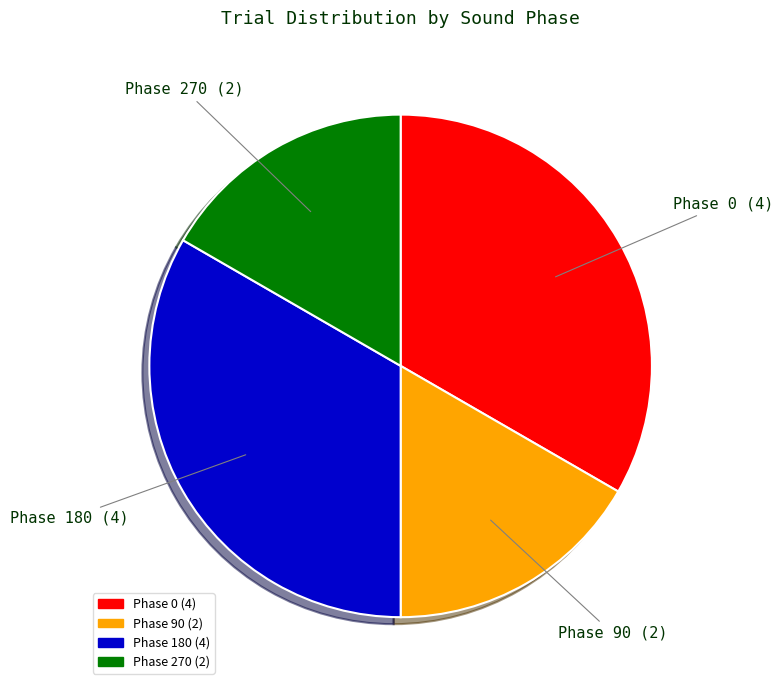

Is there any slice that represents more than half of the pie?

No